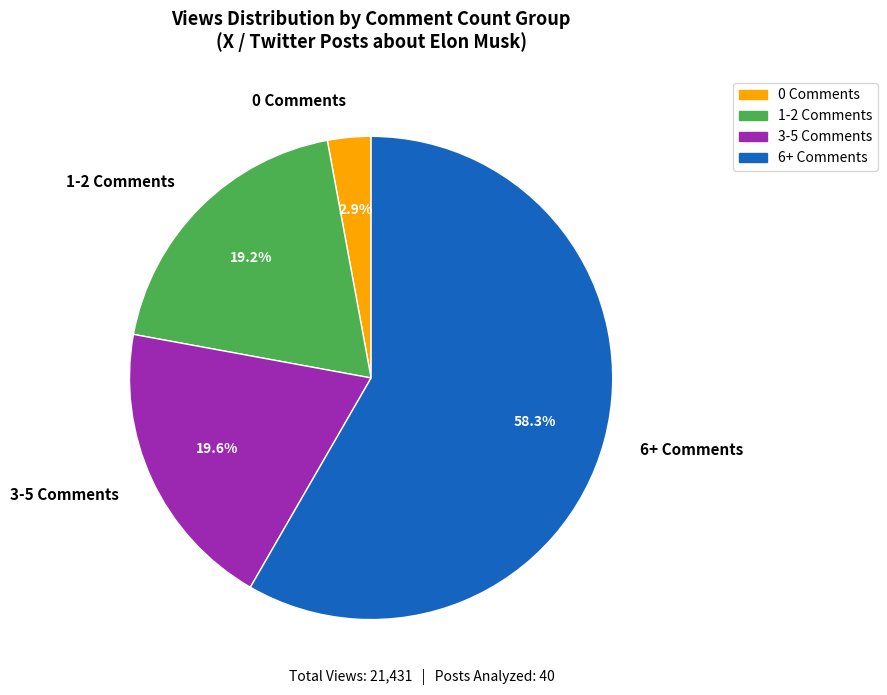

What is the total percentage of 6+ Comments and 3-5 Comments?

77.9%